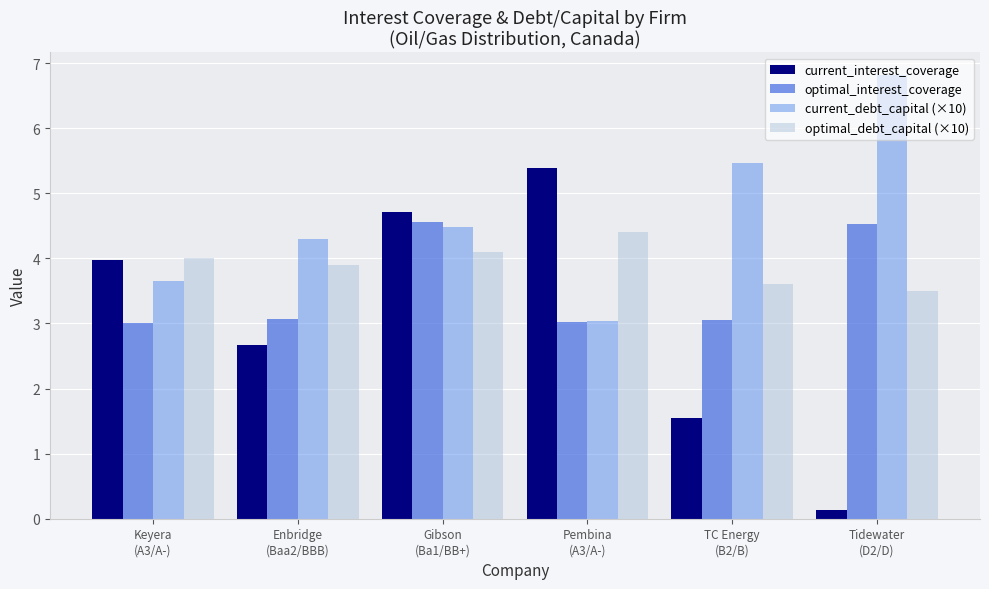

What is the sum of all current_debt_capital (×10) values?

27.8